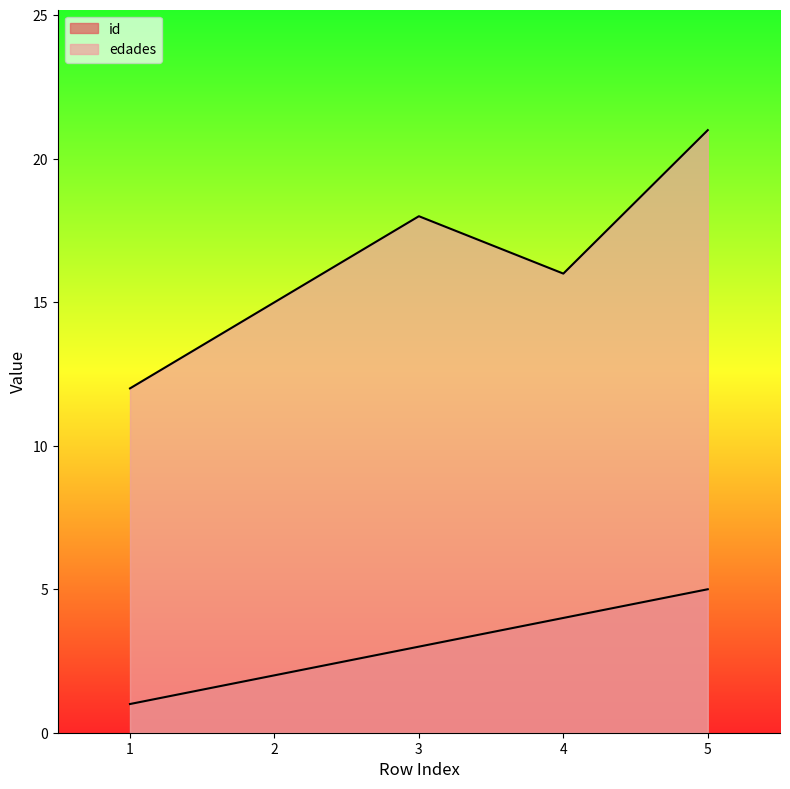

What is the difference between the maximum and minimum values in the edades series?

9